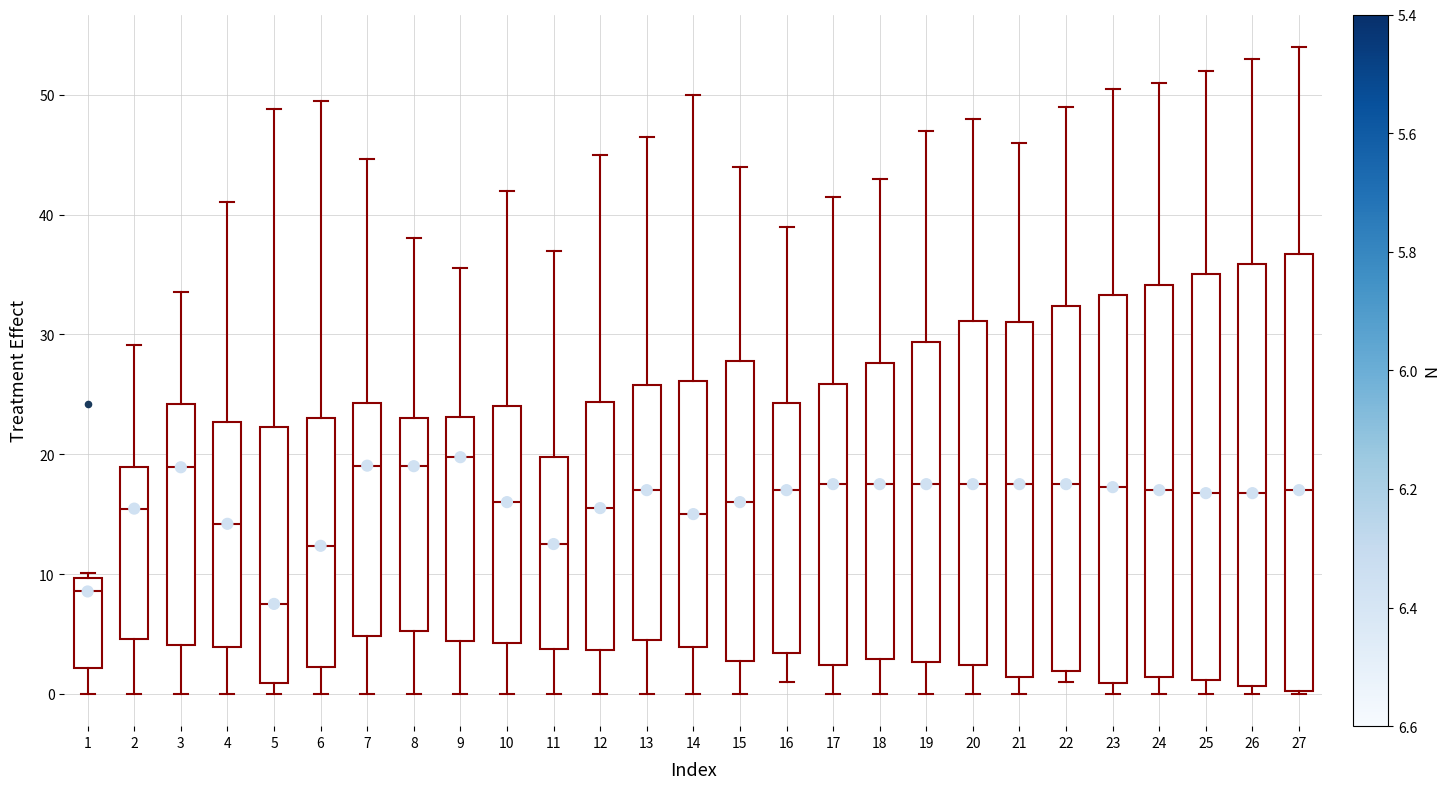

Where does the upper whisker of the box at x = 13 end on the y-axis? The values are not printed on the chart, so give them approximately, as read against the axis.

47